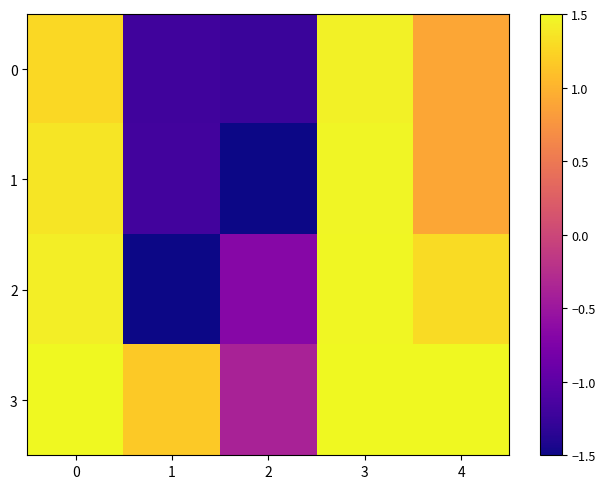

Which series has the largest total across all categories?

3